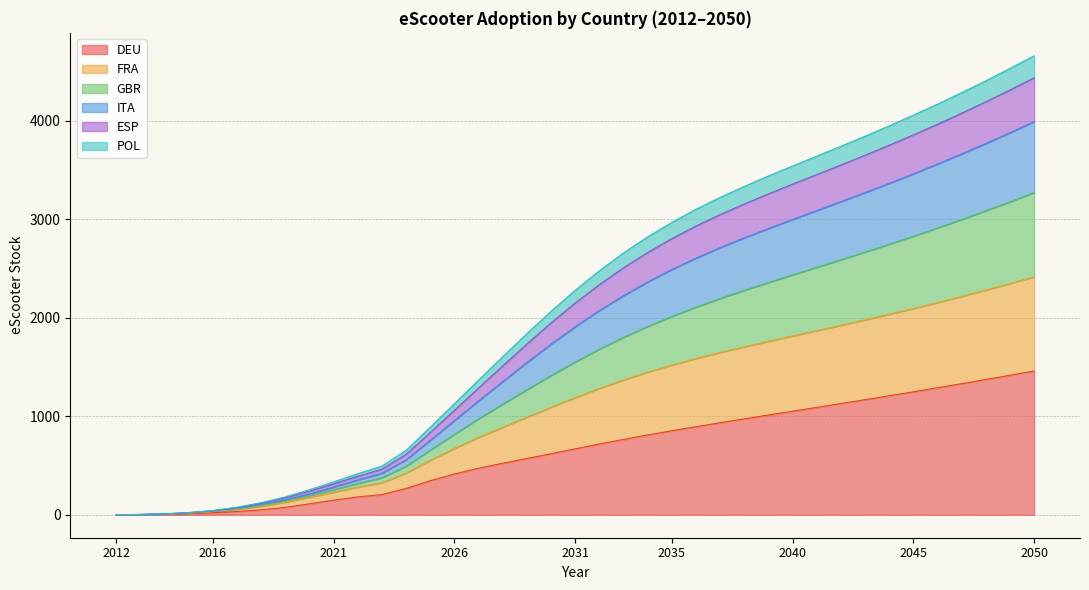

True or false: ITA and FRA intersect in this chart.

False